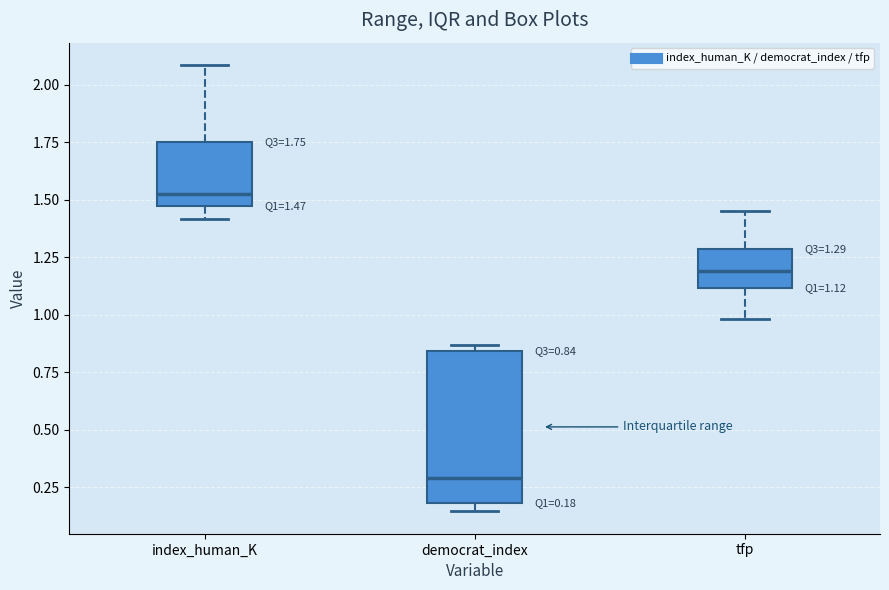

Which box has the lowest median line?

democrat_index